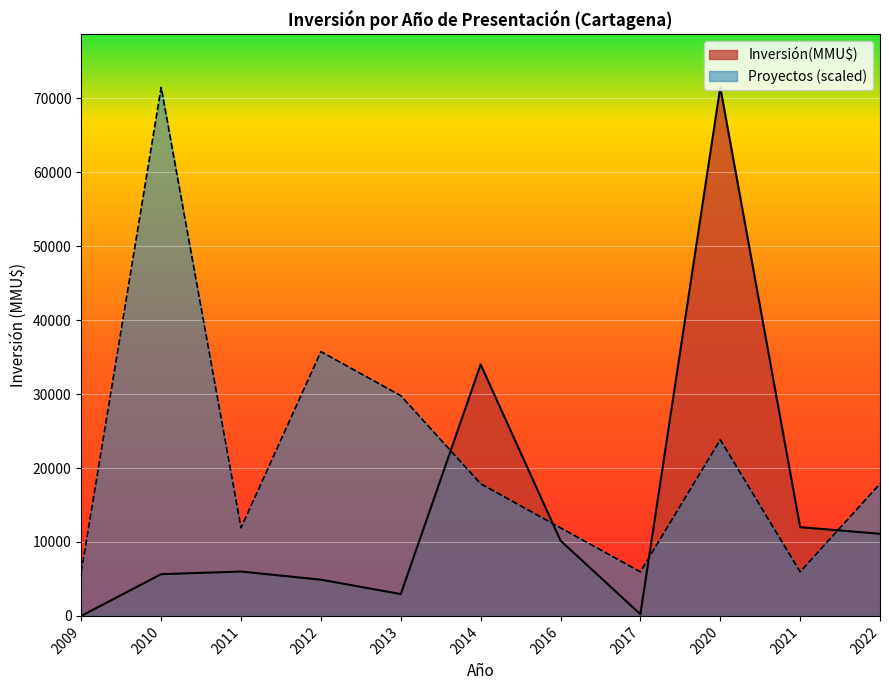

Rank the series at 2022 from lowest to highest value.

Inversión(MMU$), Proyectos (scaled)